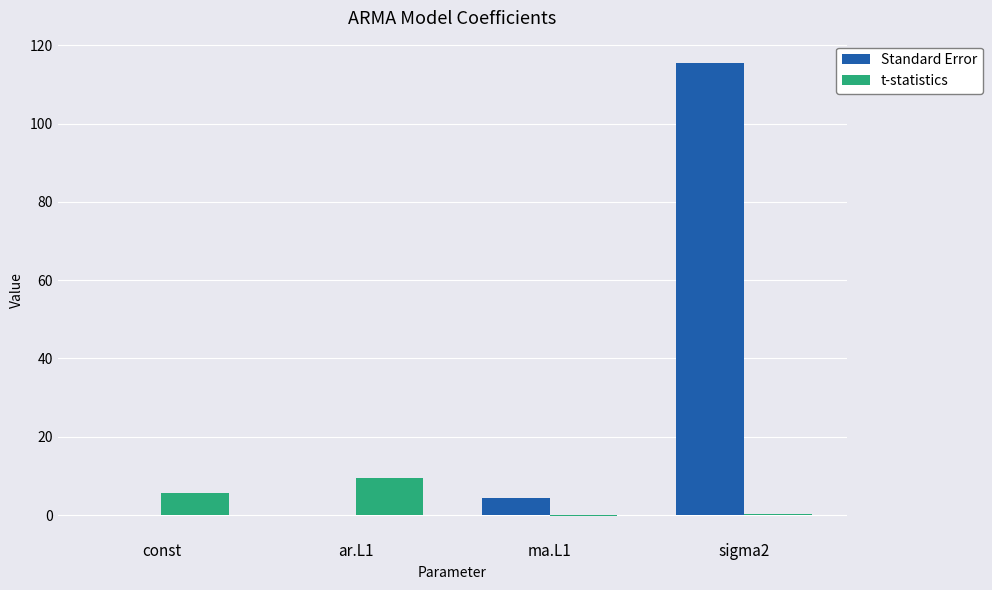

Which series has the largest total across all categories?

Standard Error